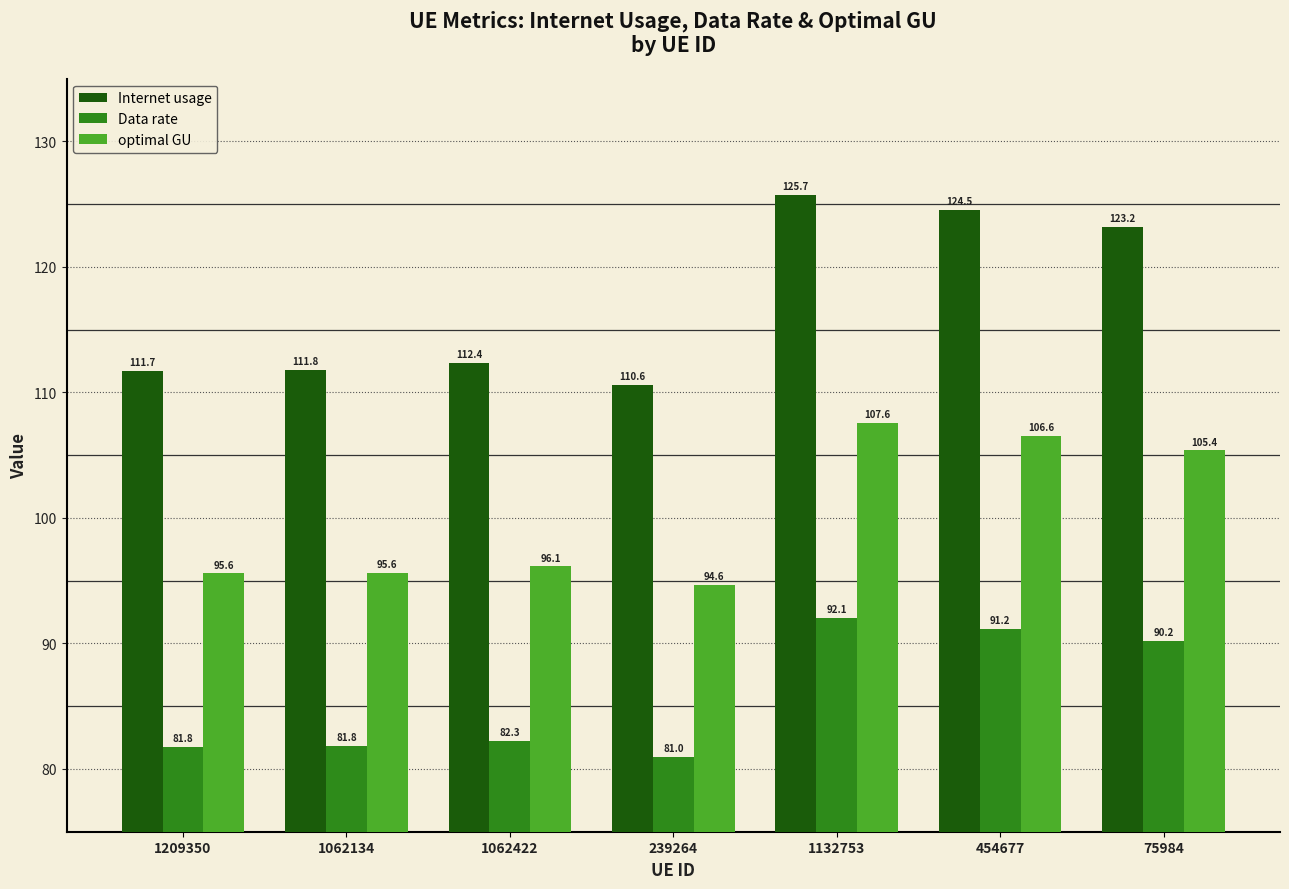

What is the value of the Data rate bar at the 1st from the left?

81.8